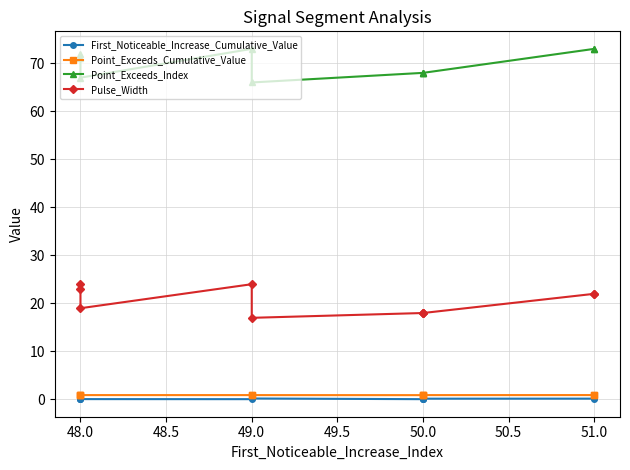

True or false: Point_Exceeds_Cumulative_Value and Pulse_Width cross at least once.

False